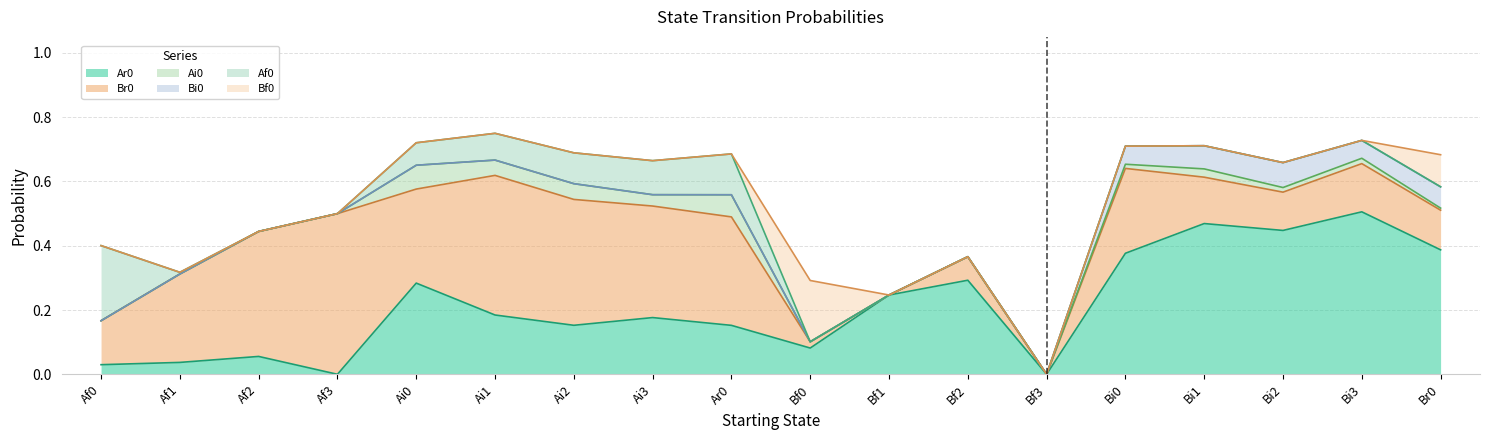

How many values in Af0 are above zero?

7